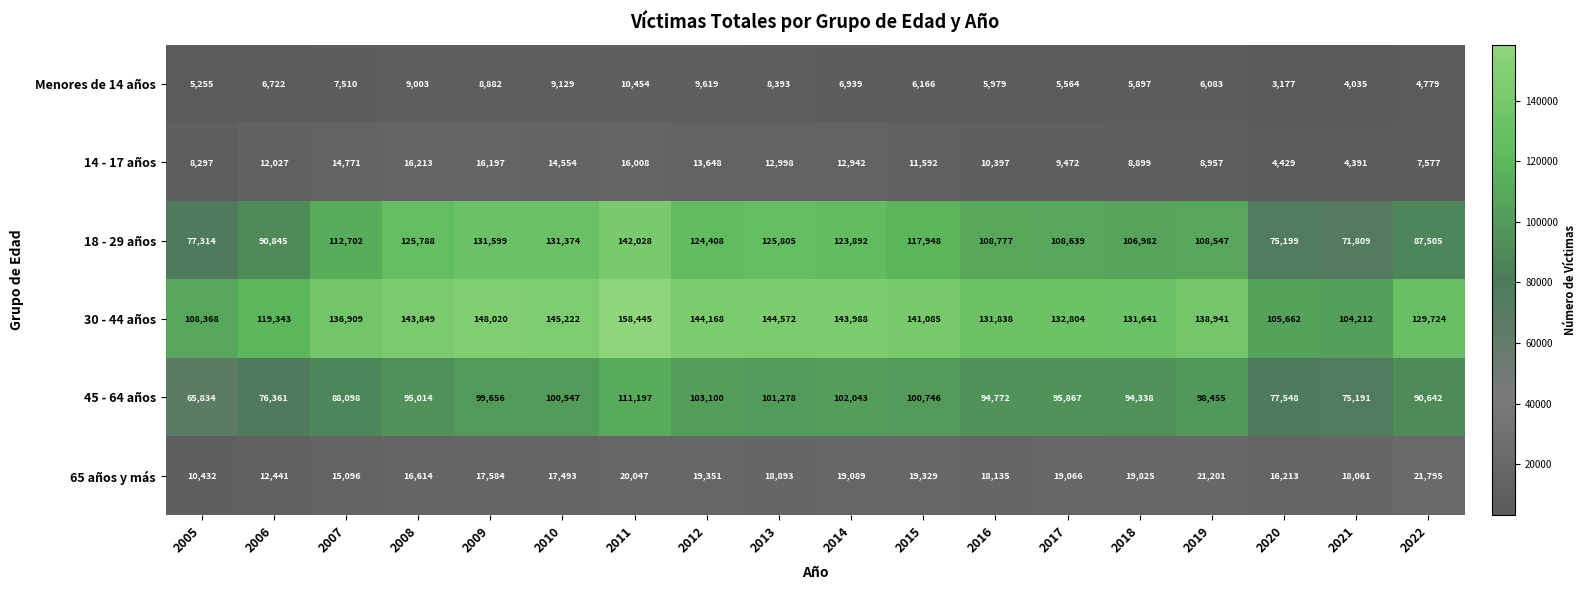

What is the difference between the 18 - 29 años values at 2005 and 2011?

64714